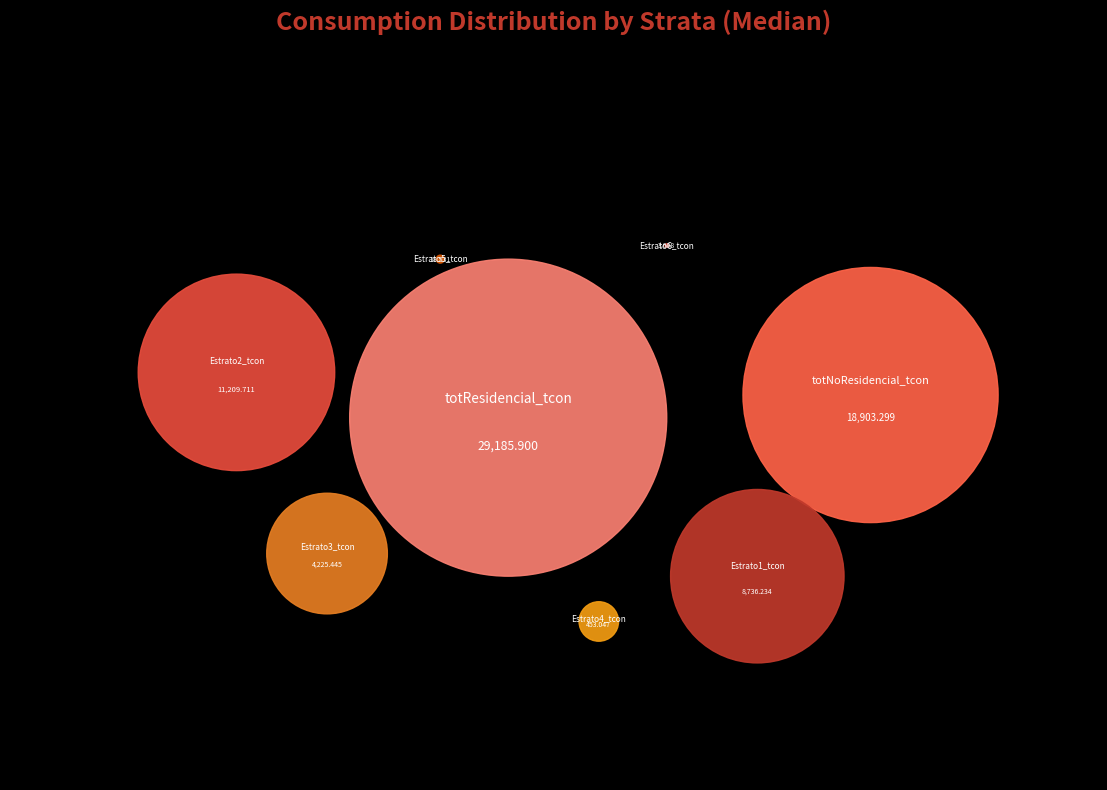

How many segments does this pie chart have?

8